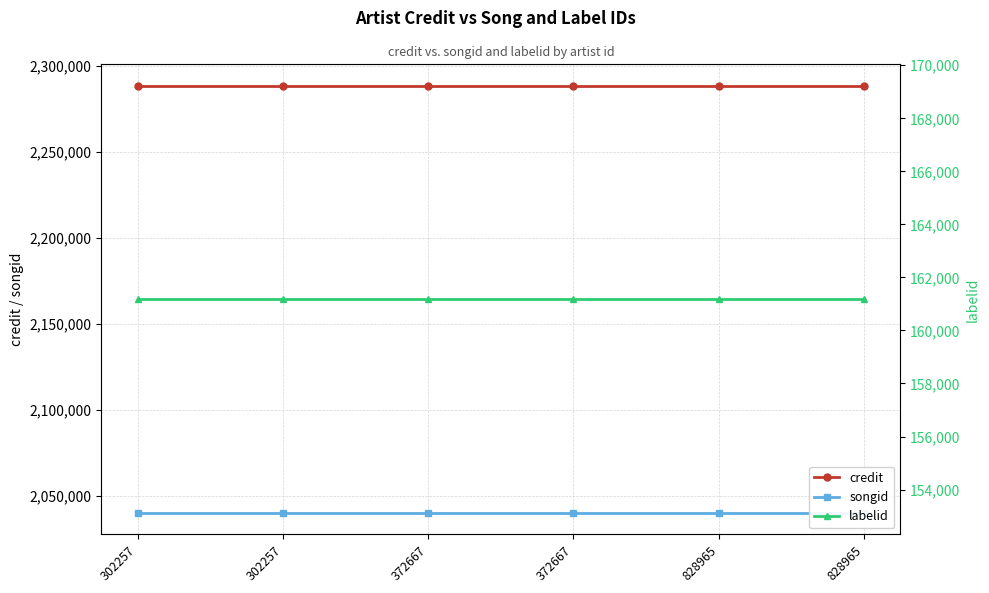

Reading right to left, list all the values displayed in this chart.

credit: 828965=2288690	828965=2288690	372667=2288690	372667=2288690	302257=2288690	302257=2288690
songid: 828965=2039997	828965=2039997	372667=2039997	372667=2039997	302257=2039997	302257=2039997
labelid: 828965=161171	828965=161171	372667=161171	372667=161171	302257=161171	302257=161171